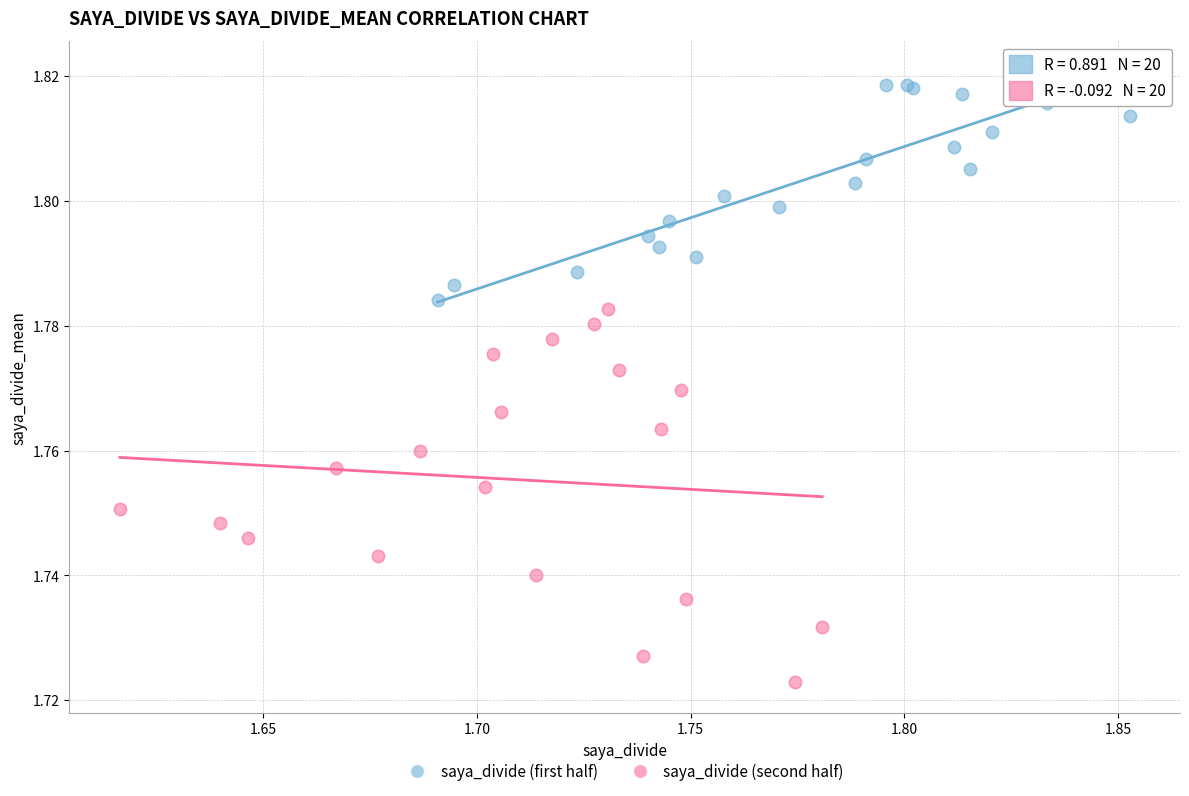

Which series has the widest spread of Y values?

saya_divide (second half)